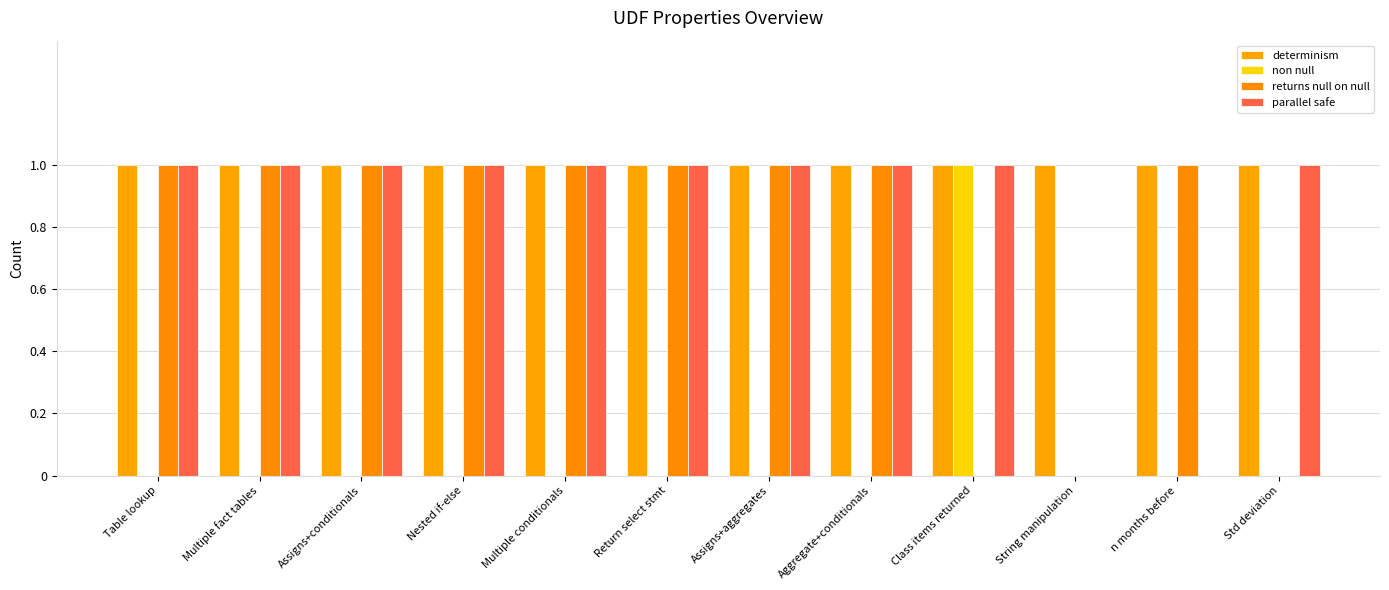

Reading left to right, extract all data points from this chart.

determinism: 1	1	1	1	1	1	1	1	1	1	1	1
non null: 0	0	0	0	0	0	0	0	1	0	0	0
returns null on null: 1	1	1	1	1	1	1	1	0	0	1	0
parallel safe: 1	1	1	1	1	1	1	1	1	0	0	1